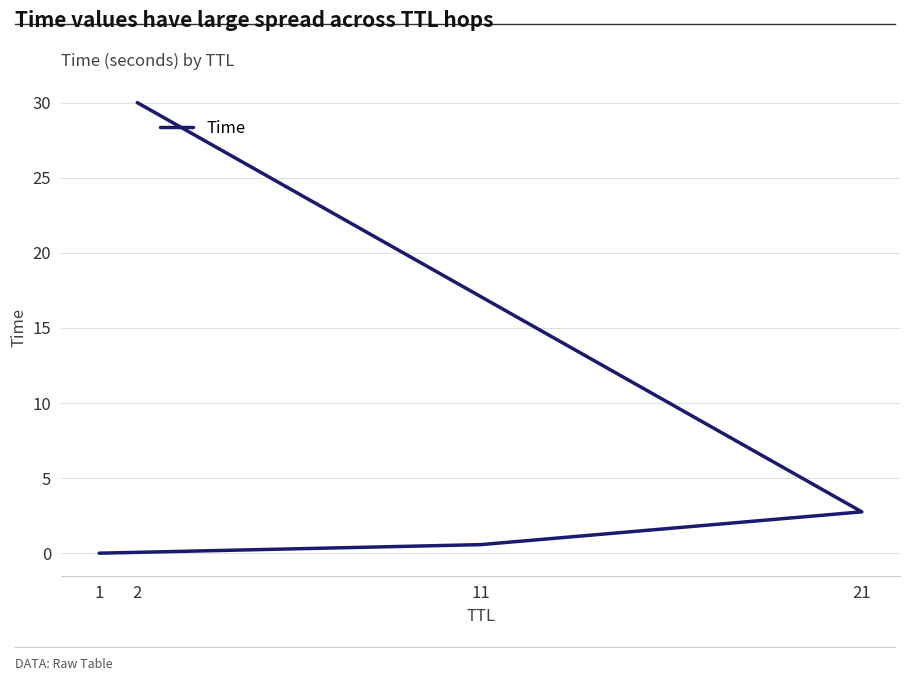

The chart shows a value of 1.0 at 11. True or false?

False